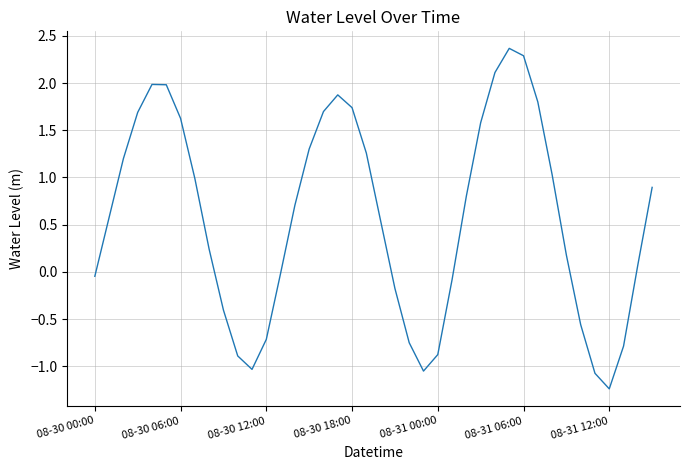

What is the greatest value displayed?

2.4